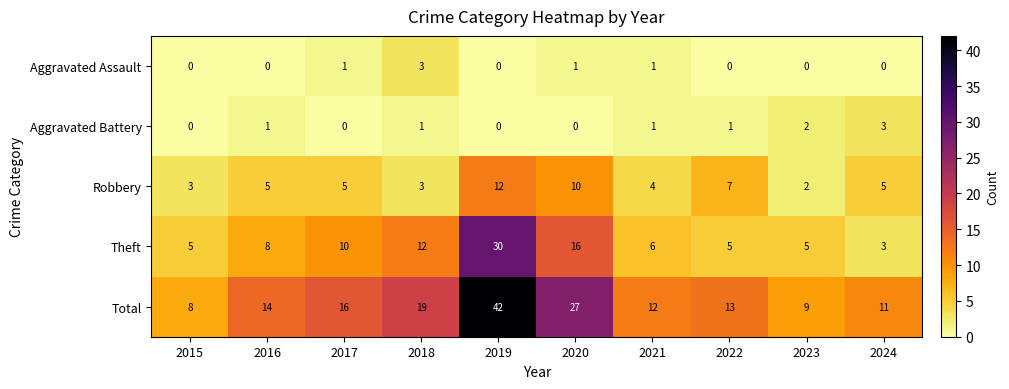

What is the spread (max minus min) of values at 2016?

14